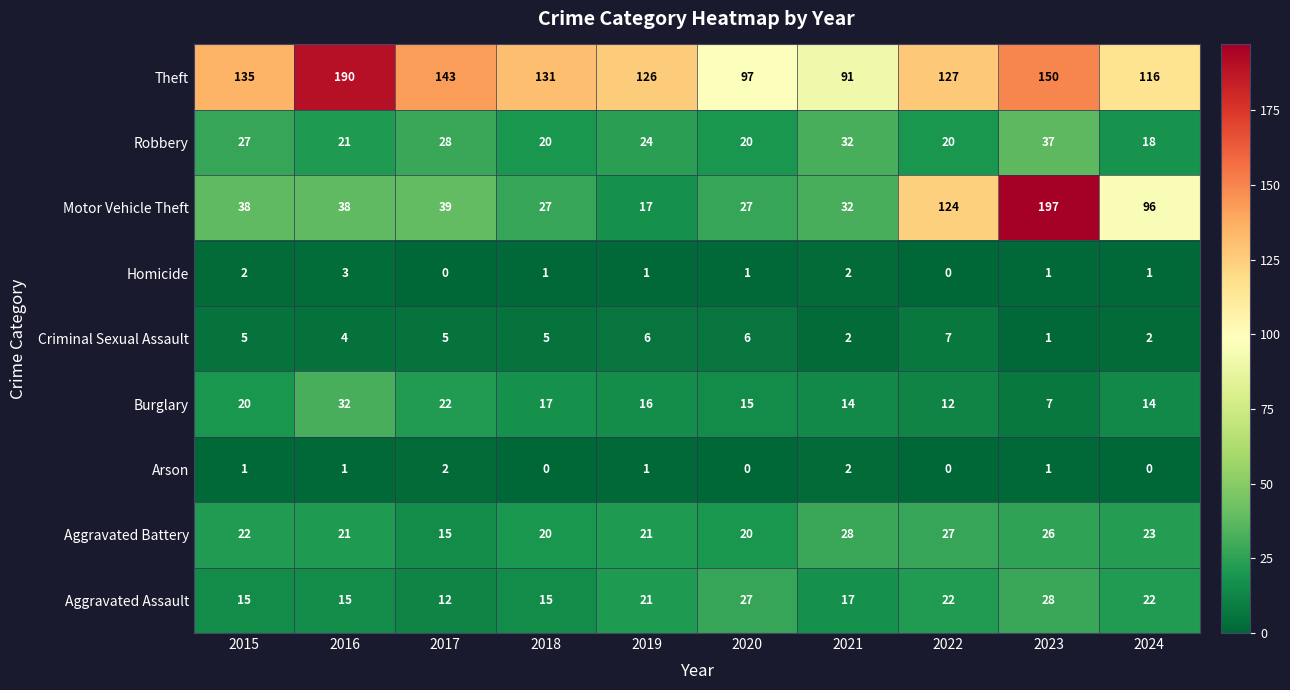

True or false: Arson has a value of 0 at 2020.

True